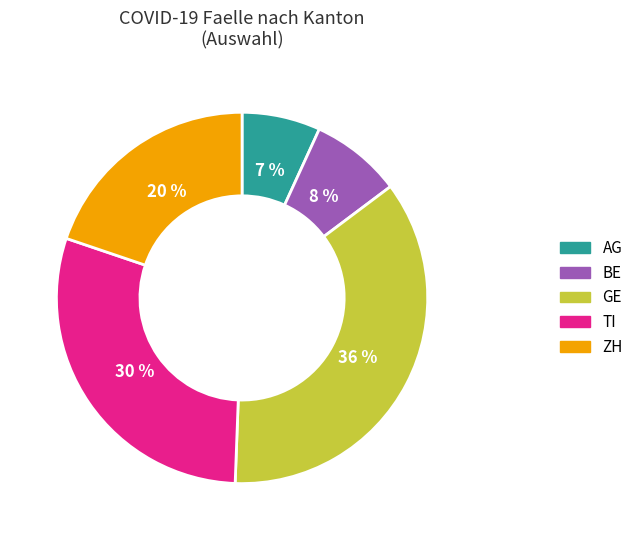

The AG slice represents 7% of the pie. True or false?

True